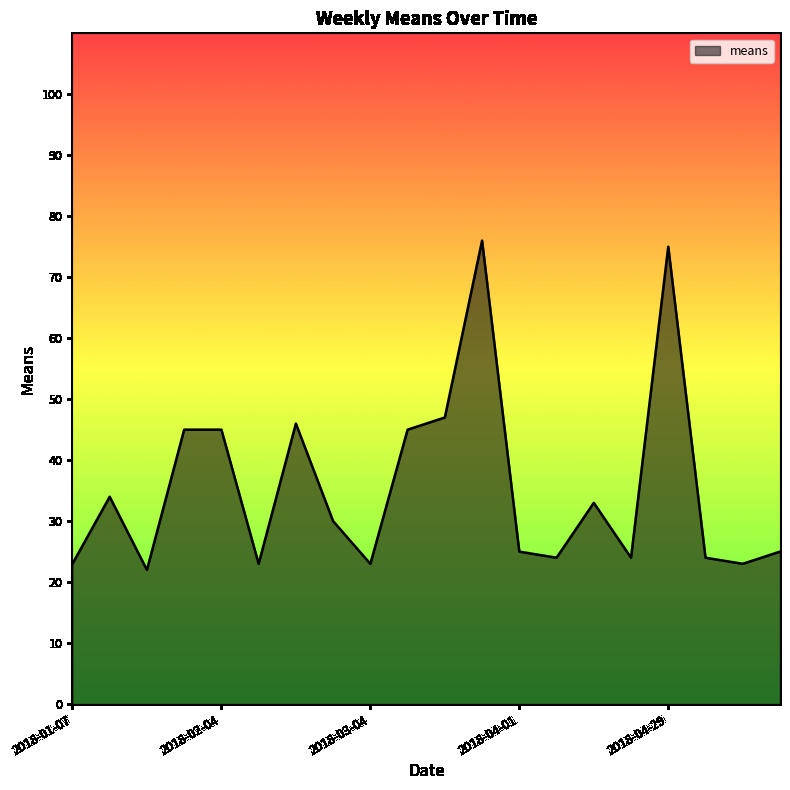

Count the number of data series in this chart.

1